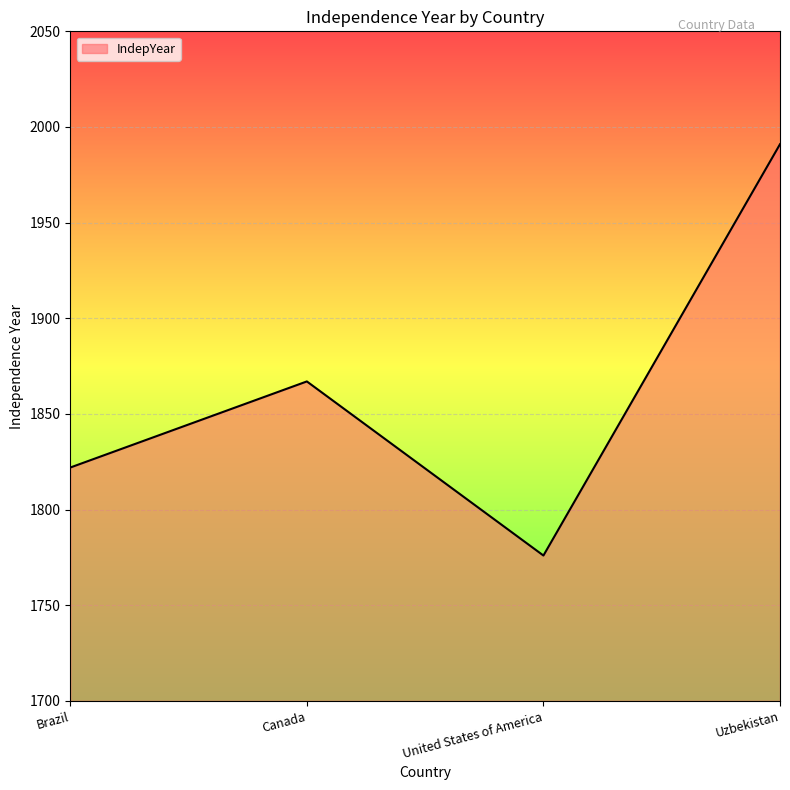

True or false: the data has more than 1 interior local peaks.

False